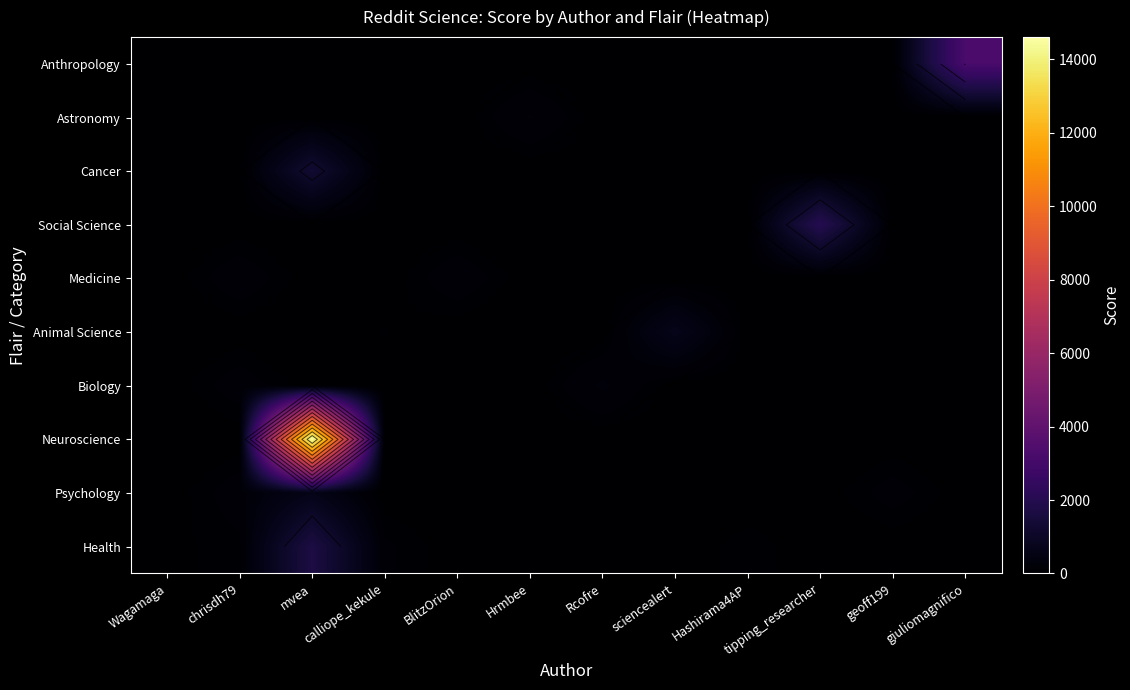

List the series in order of their peak value, highest first.

Neuroscience, Anthropology, Social Science, Health, Cancer, Animal Science, Psychology, Biology, Astronomy, Medicine